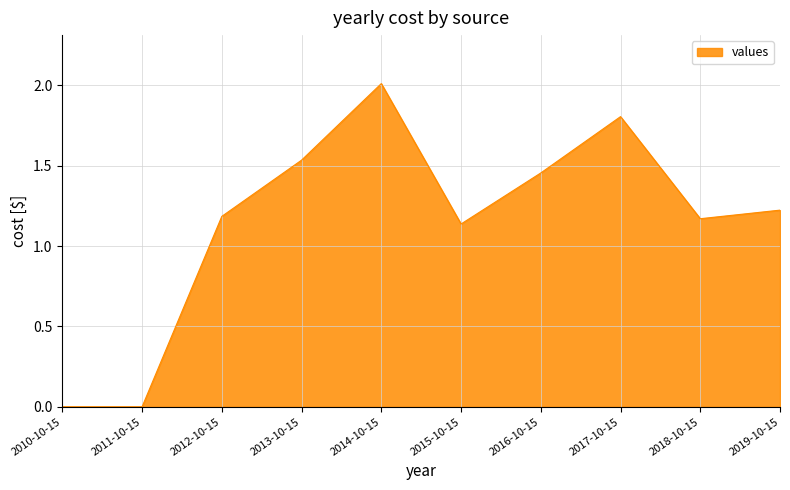

Approximately how many times larger is the value at 2014-10-15 compared to 2013-10-15?

1.3